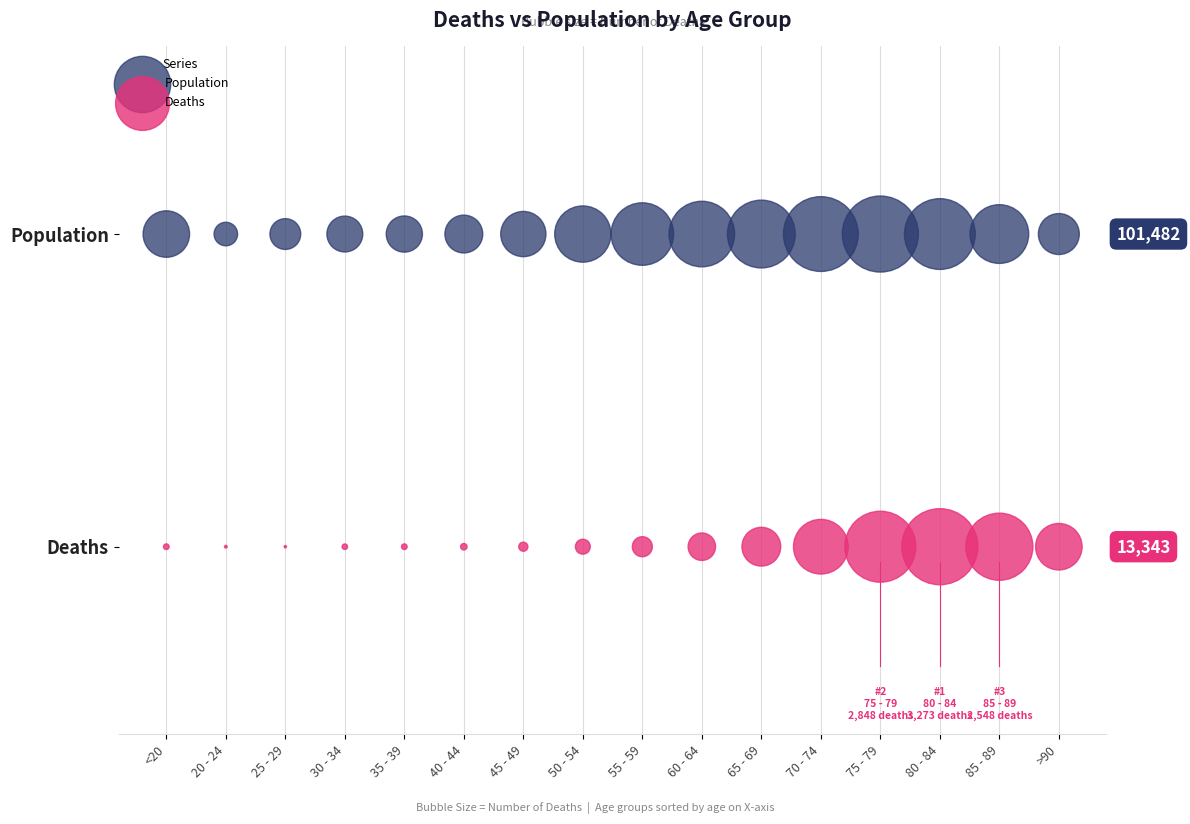

Which series contains the lowest Y value?

Deaths